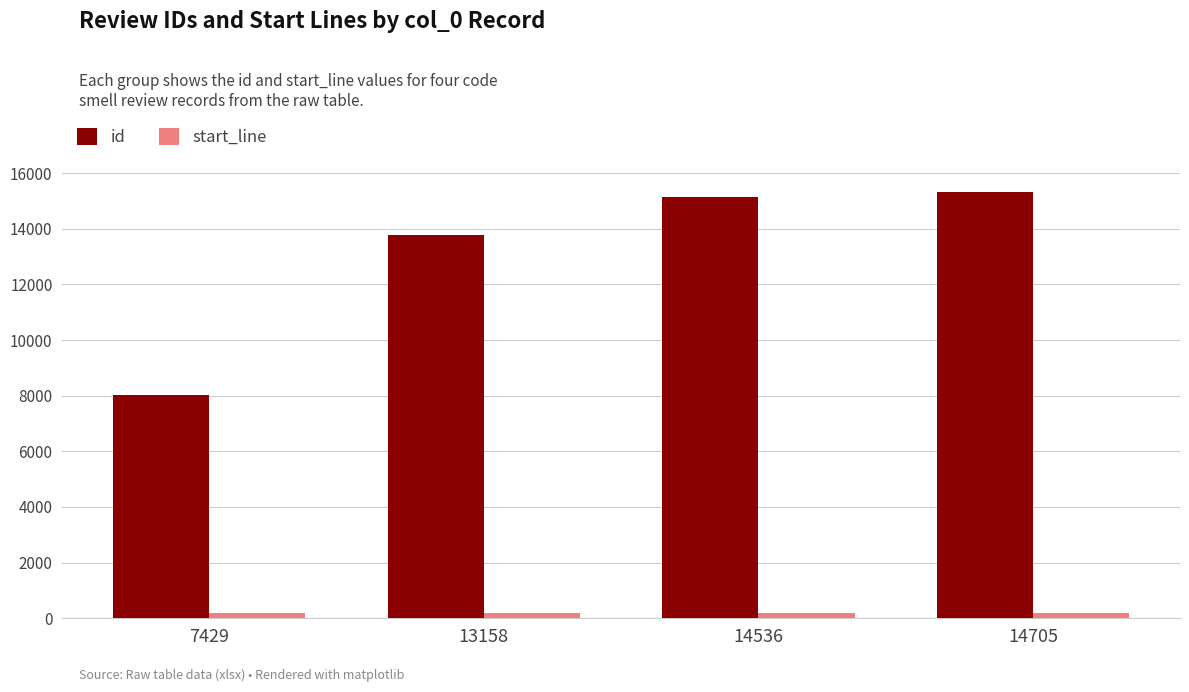

How many bars are there in each group?

2